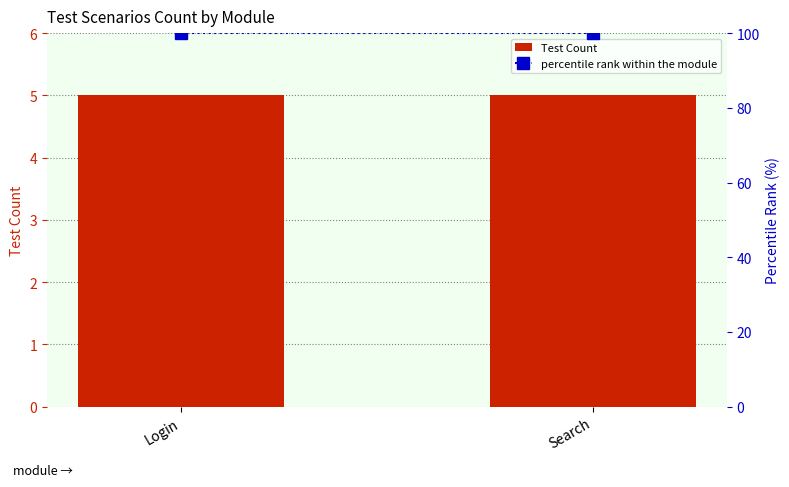

At which category is the sum across all series the highest?

Login